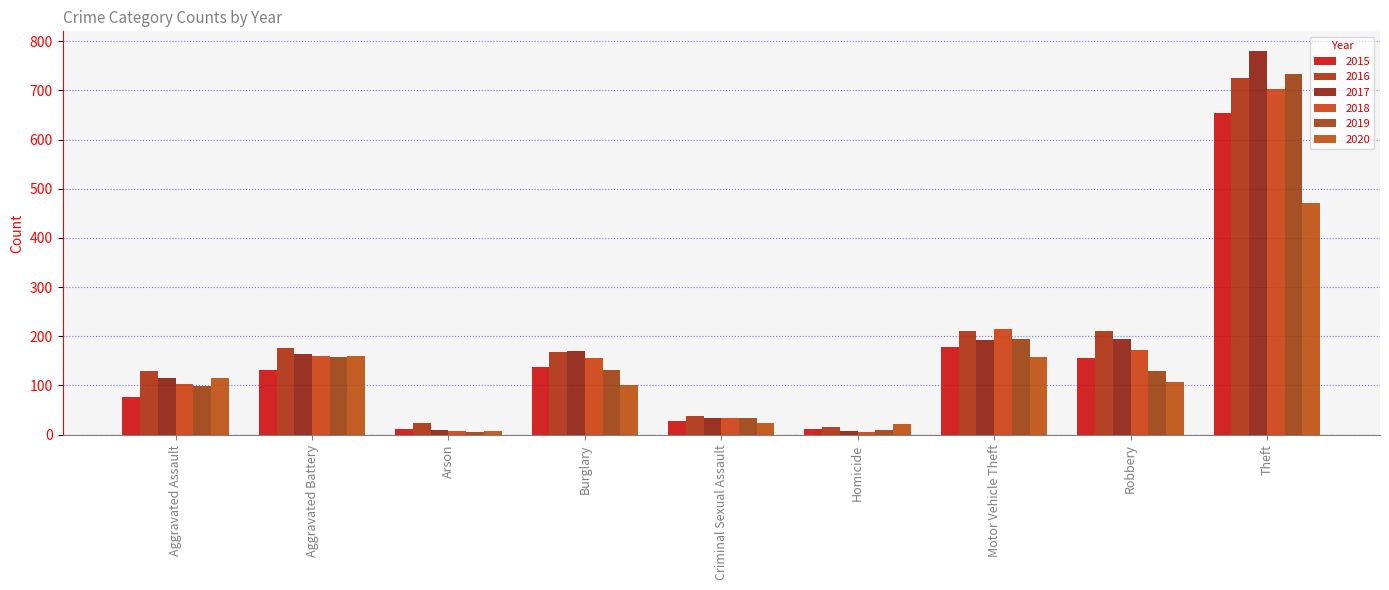

What value does the 2018 series have at Robbery, to the nearest 100?

200